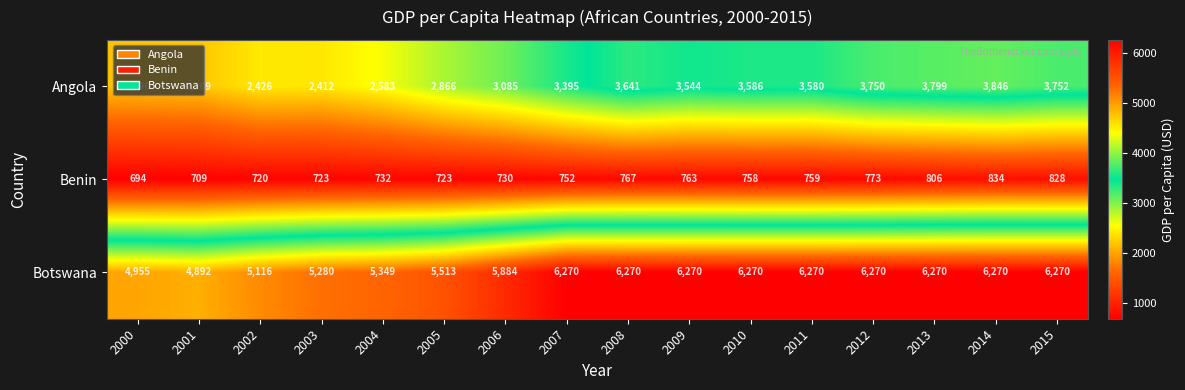

True or false: Benin has a value of 763 at 2009.

True